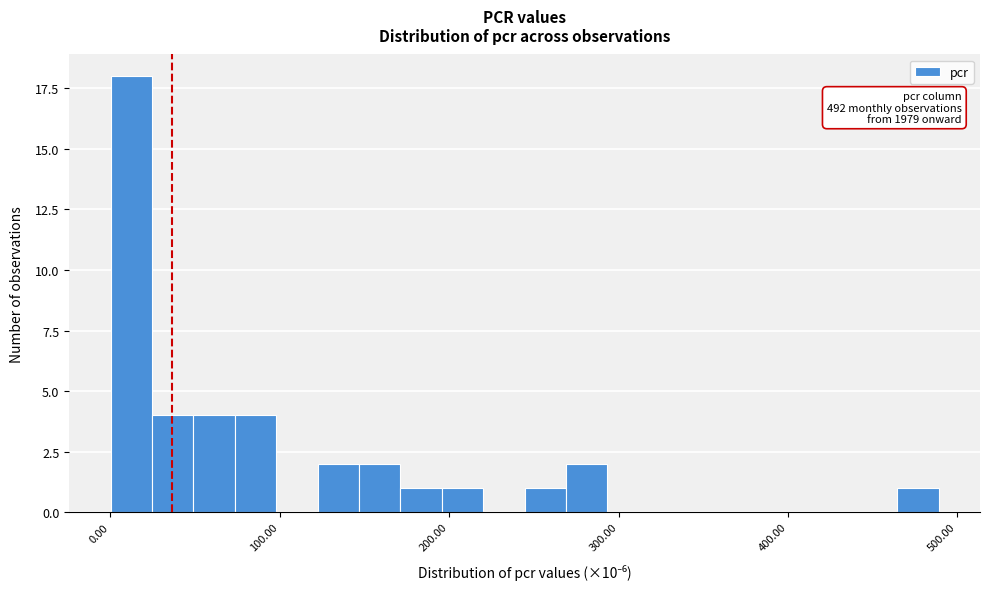

Read against the x-axis, roughly where is the centre of the tallest bar?

10